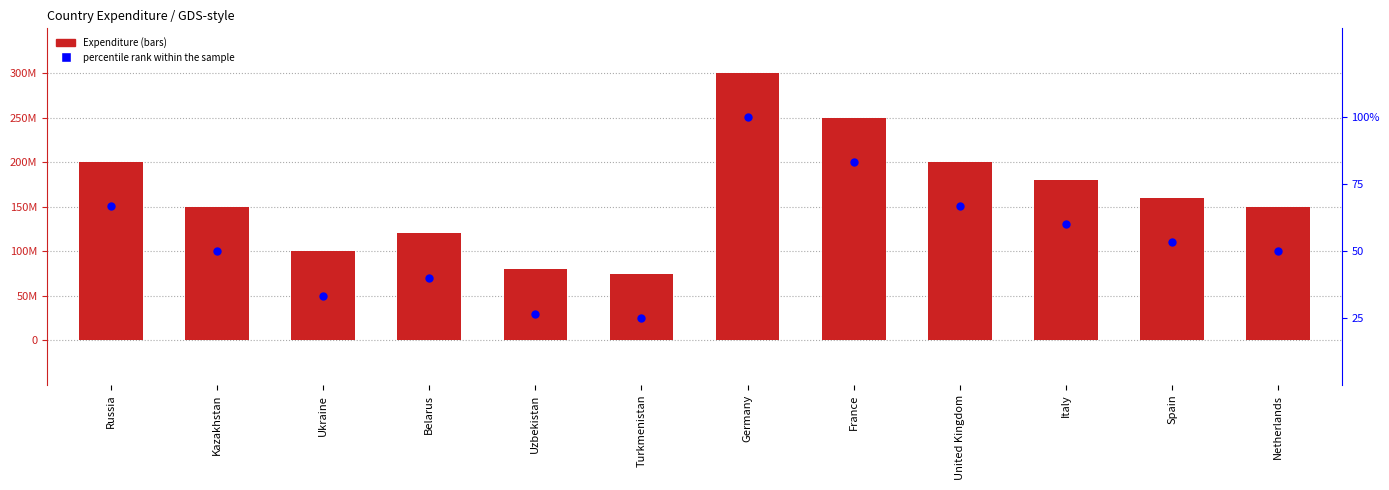

What is the total value across all series at Spain?

160000053.3